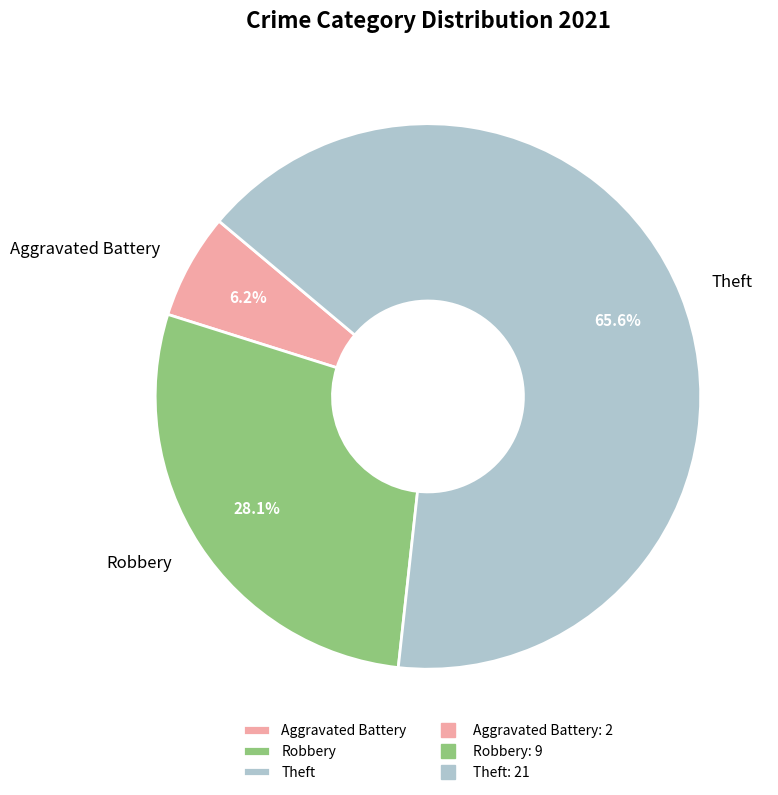

What percentage is the Aggravated Battery slice, to the nearest percent?

6%